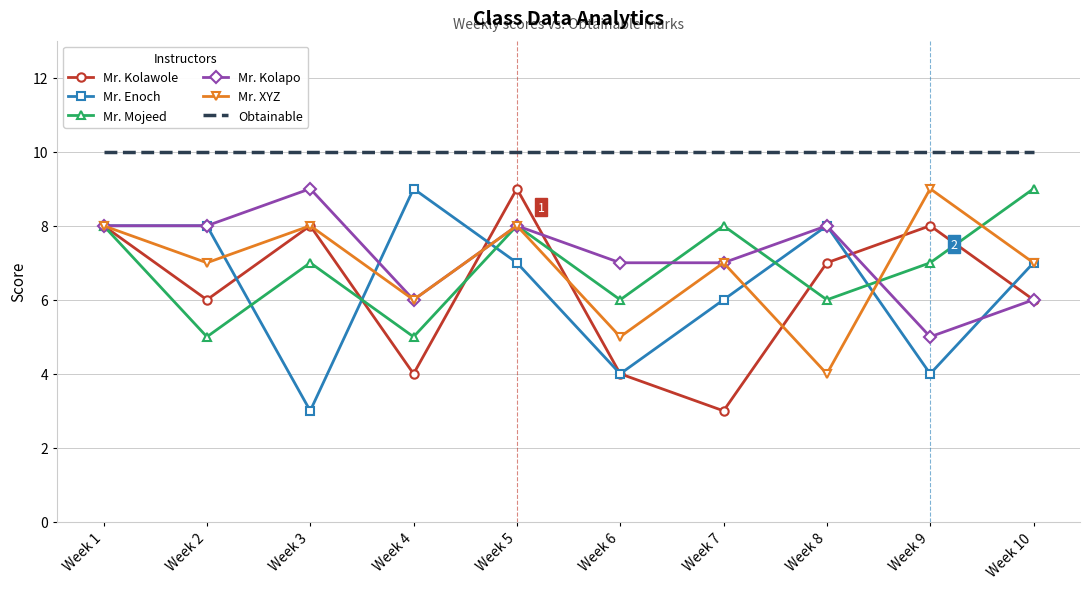

Where does the Mr. XYZ series first go above 7?

Week 1